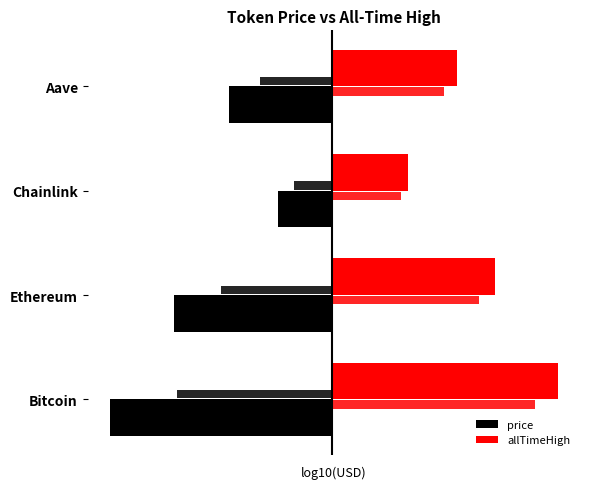

Which series has the largest total across all categories?

allTimeHigh